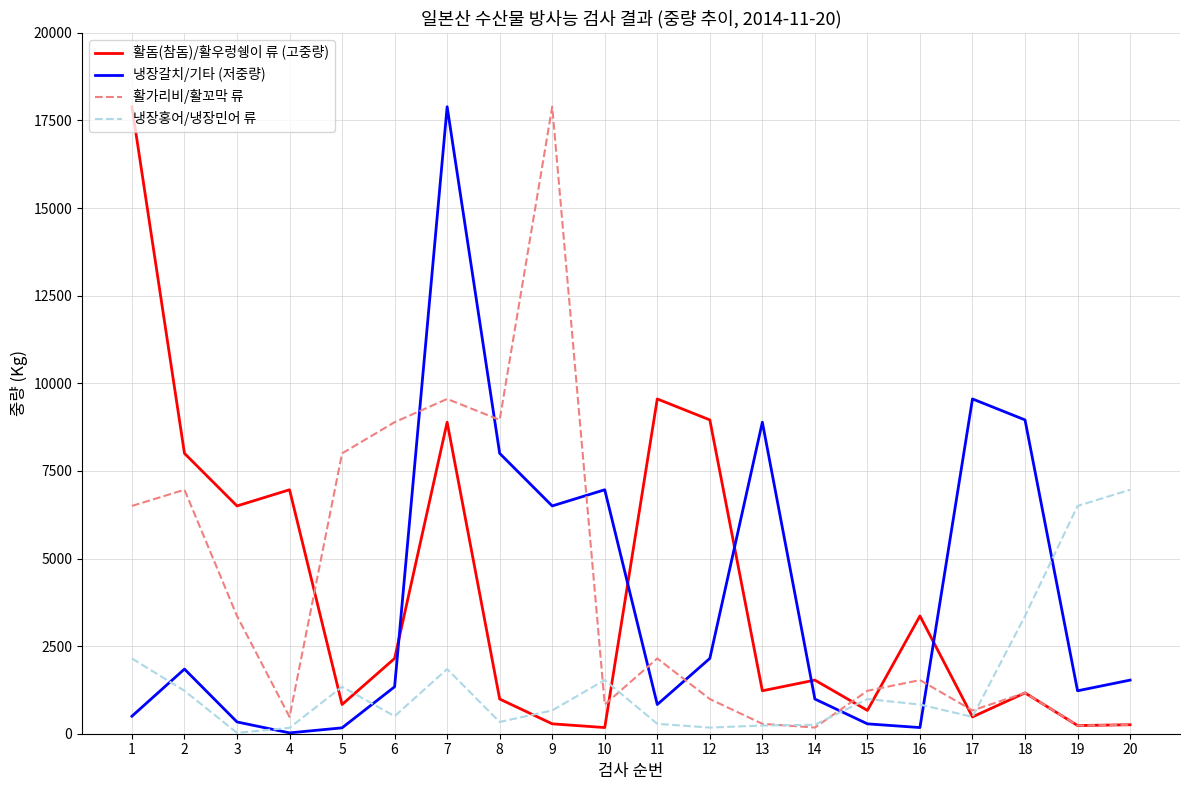

What is the difference between the maximum and minimum values in the 냉장홍어/냉장민어 류 series?

6938